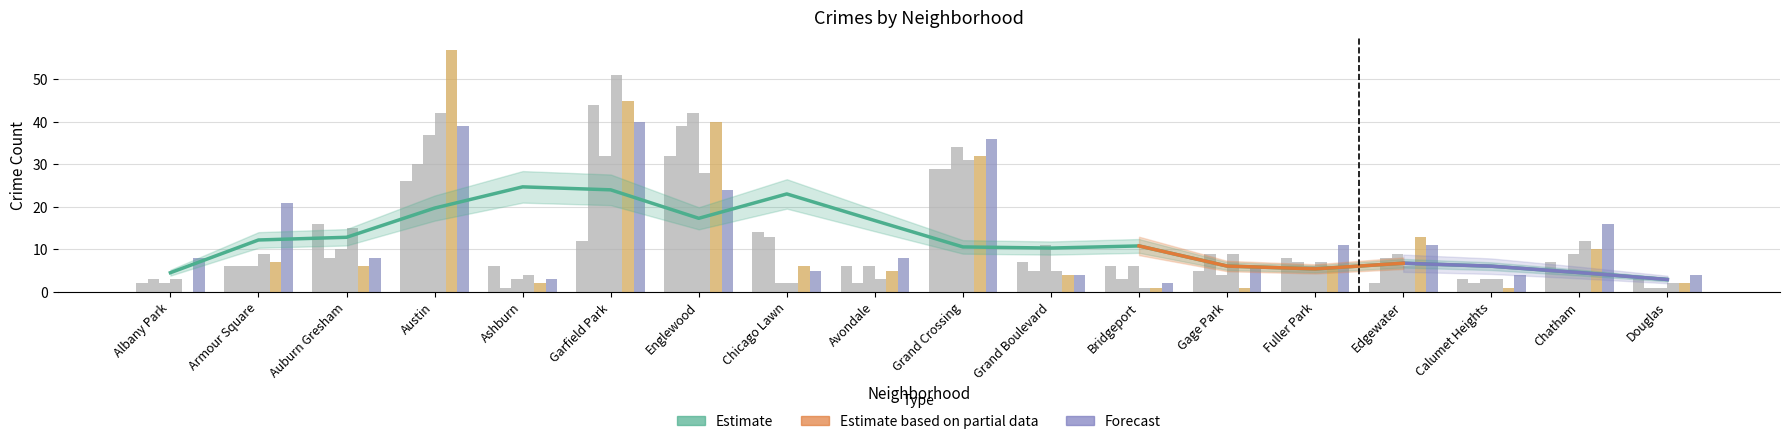

What is the label of the 18th bar from the right?

Albany Park